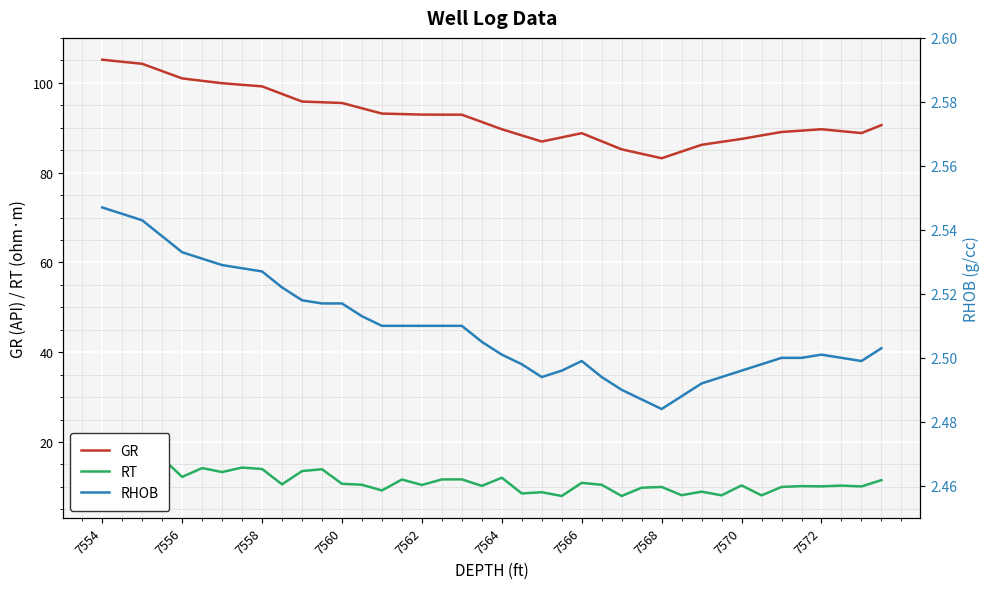

What is the highest value of the GR series?

105.2